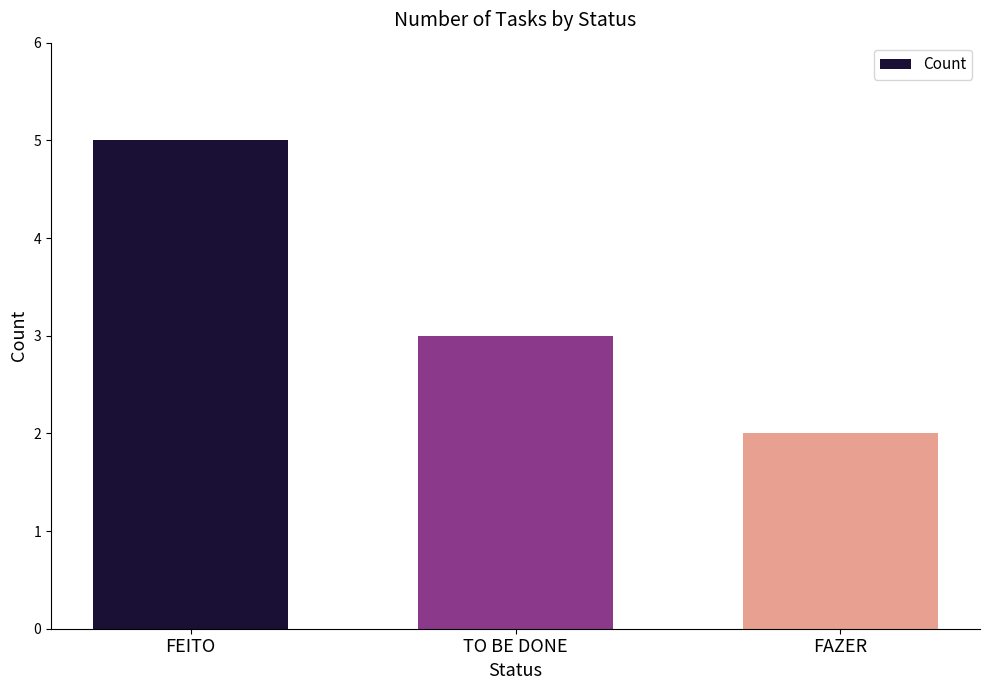

The value at FEITO is 9. True or false?

False